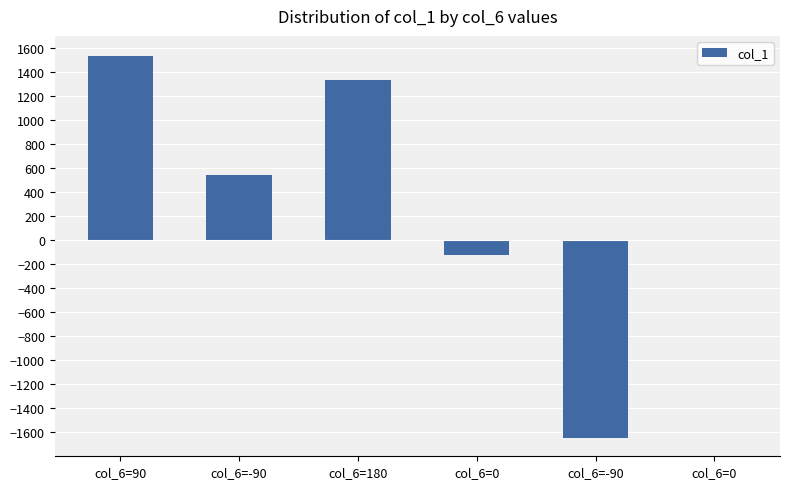

Reading right to left, extract all data points from this chart.

col_6=0=0	col_6=-90=-1647	col_6=0=-124	col_6=180=1333	col_6=-90=543	col_6=90=1530